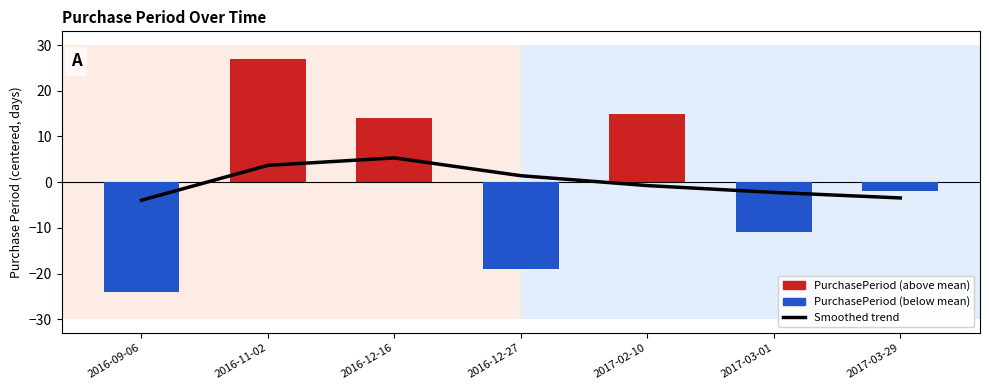

Between 2017-03-29 and 2017-02-10, which is larger?

2017-02-10